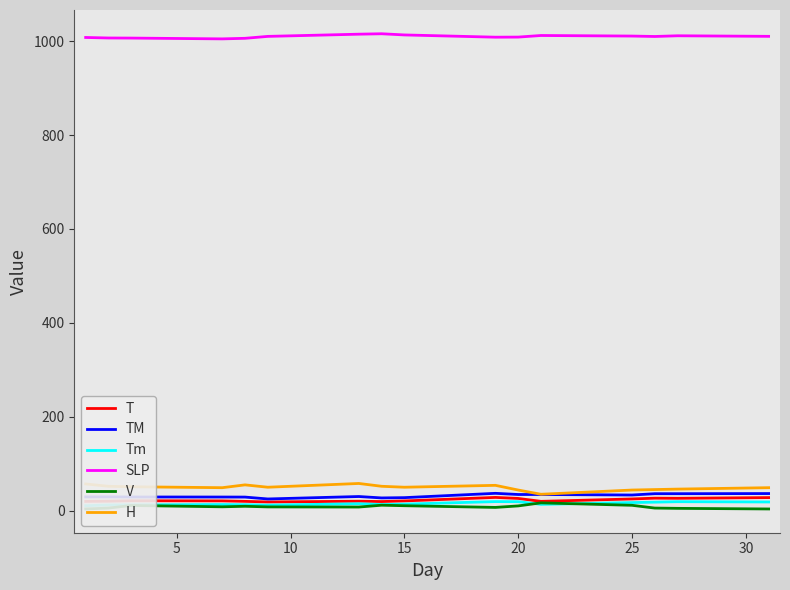

The value of T at 20 is 26.1. True or false?

True